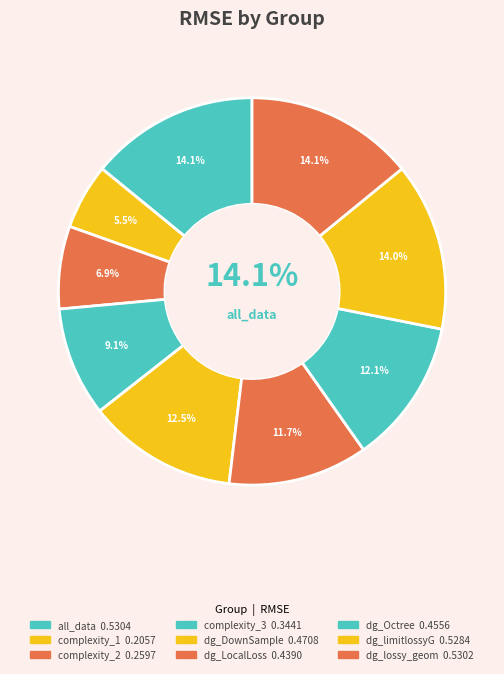

What percentage is NOT represented by complexity_3?

90.9%